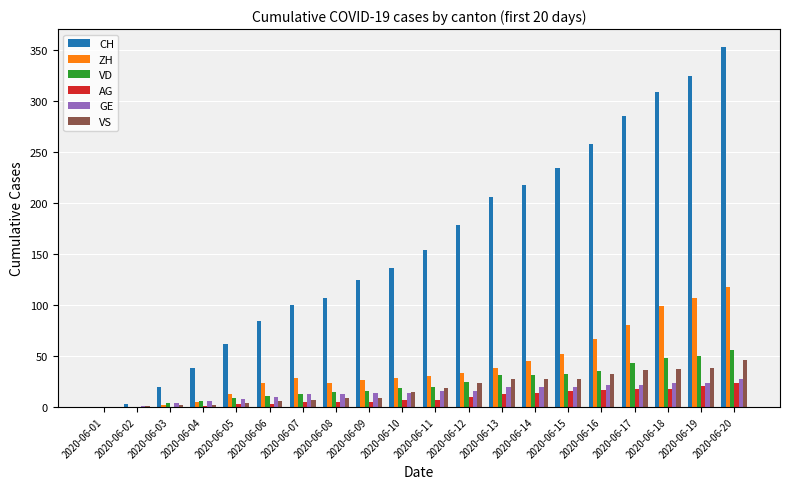

True or false: VD has a value of 32 at 2020-06-15.

True